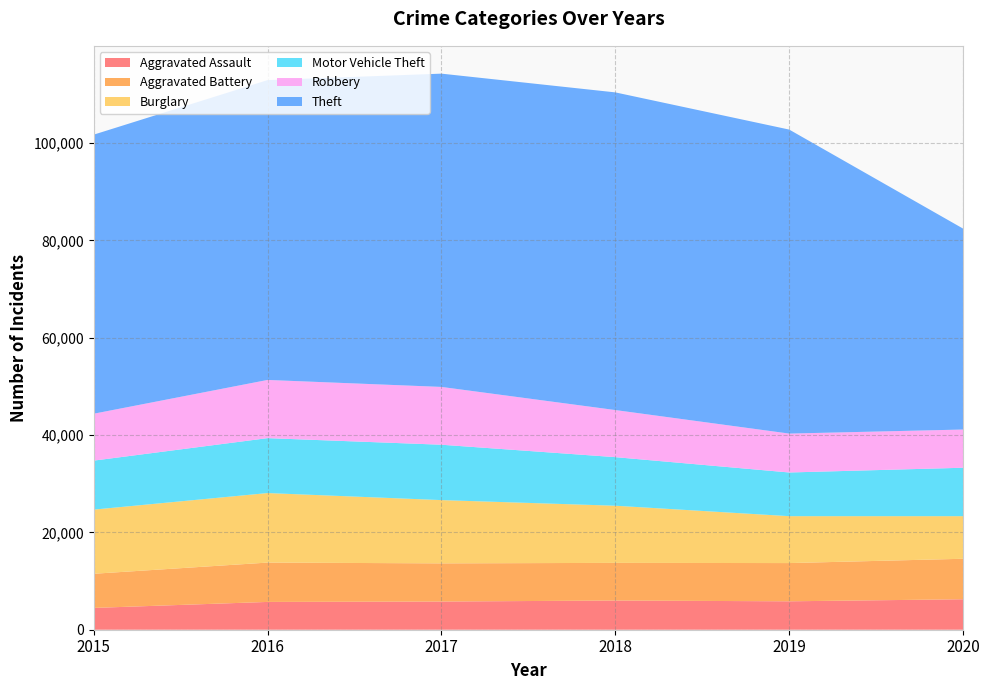

Reading left to right, extract all data points from this chart.

Aggravated Assault: 2015=4480	2016=5712	2017=5793	2018=6001	2019=5840	2020=6263
Aggravated Battery: 2015=7018	2016=8085	2017=7845	2018=7735	2019=7857	2020=8319
Burglary: 2015=13184	2016=14289	2017=13001	2018=11746	2019=9639	2020=8753
Motor Vehicle Theft: 2015=10068	2016=11286	2017=11380	2018=9983	2019=8978	2020=9953
Robbery: 2015=9638	2016=11960	2017=11880	2018=9679	2019=7994	2020=7855
Theft: 2015=57347	2016=61617	2017=64380	2018=65281	2019=62475	2020=41285